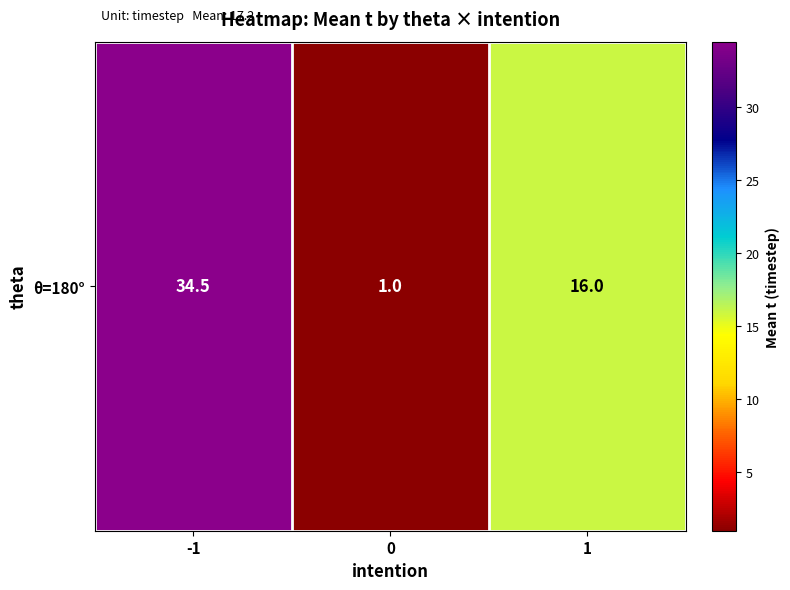

What is the difference between the second highest and minimum values?

15.0